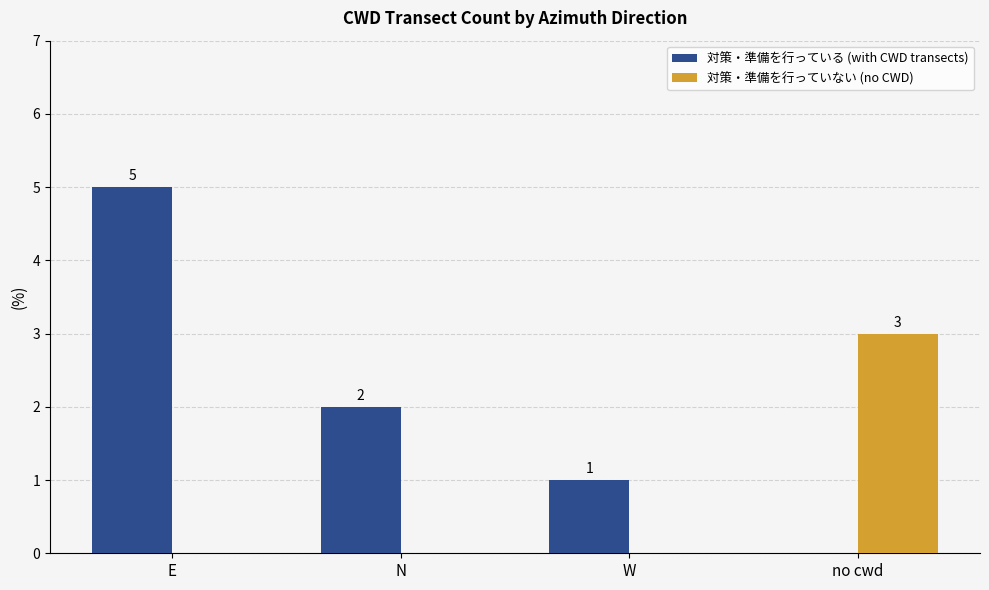

Which series has the widest spread of values?

対策・準備を行っている (with CWD transects)